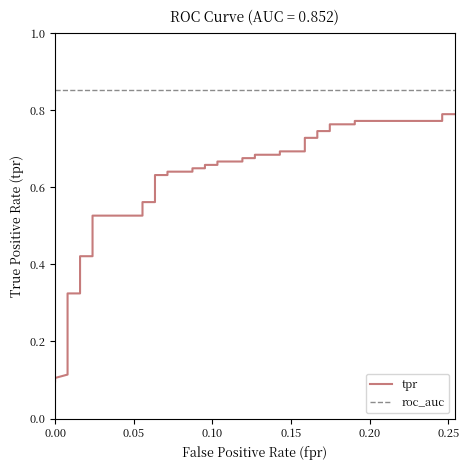

Rank the series by their maximum value, from lowest to highest.

tpr, roc_auc